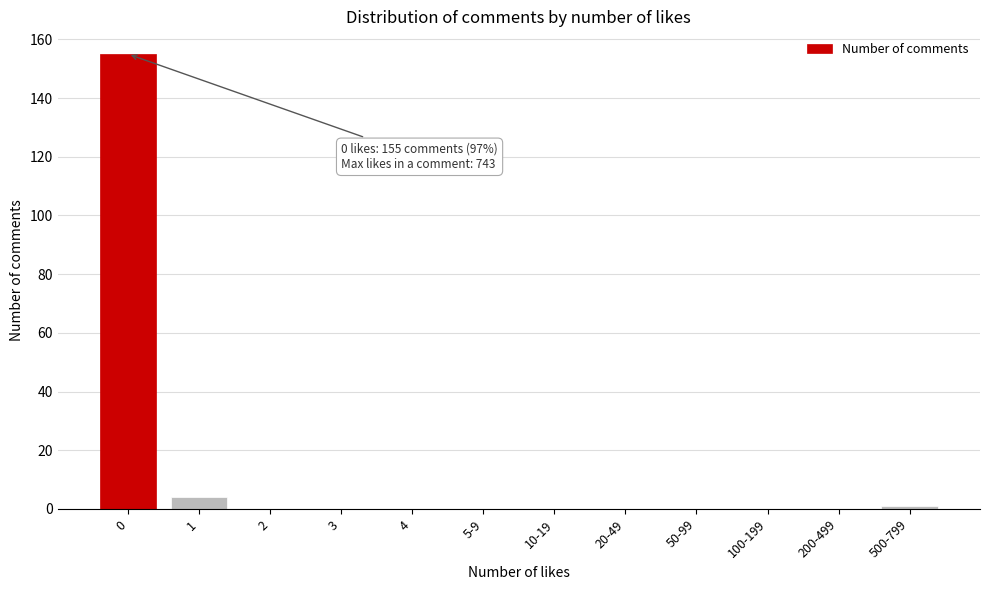

Reading left to right, list all the values displayed in this chart.

0=155	1=4	2=0	3=0	4=0	5-9=0	10-19=0	20-49=0	50-99=0	100-199=0	200-499=0	500-799=1